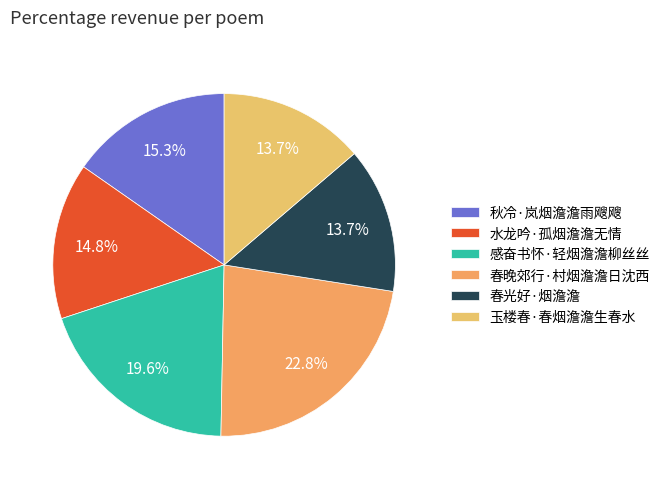

How many slices are in this pie chart?

6